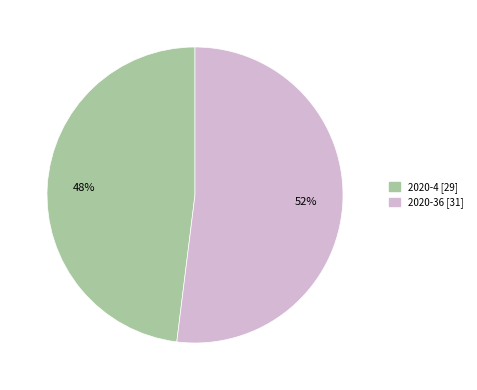

Which has a higher value, 2020-4 or 2020-36?

2020-36